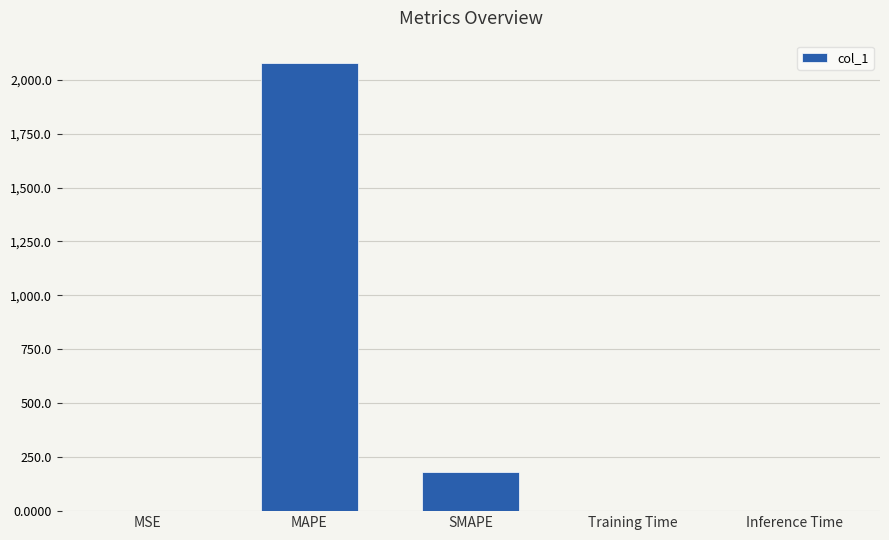

Which label corresponds to the largest value in the chart?

MAPE